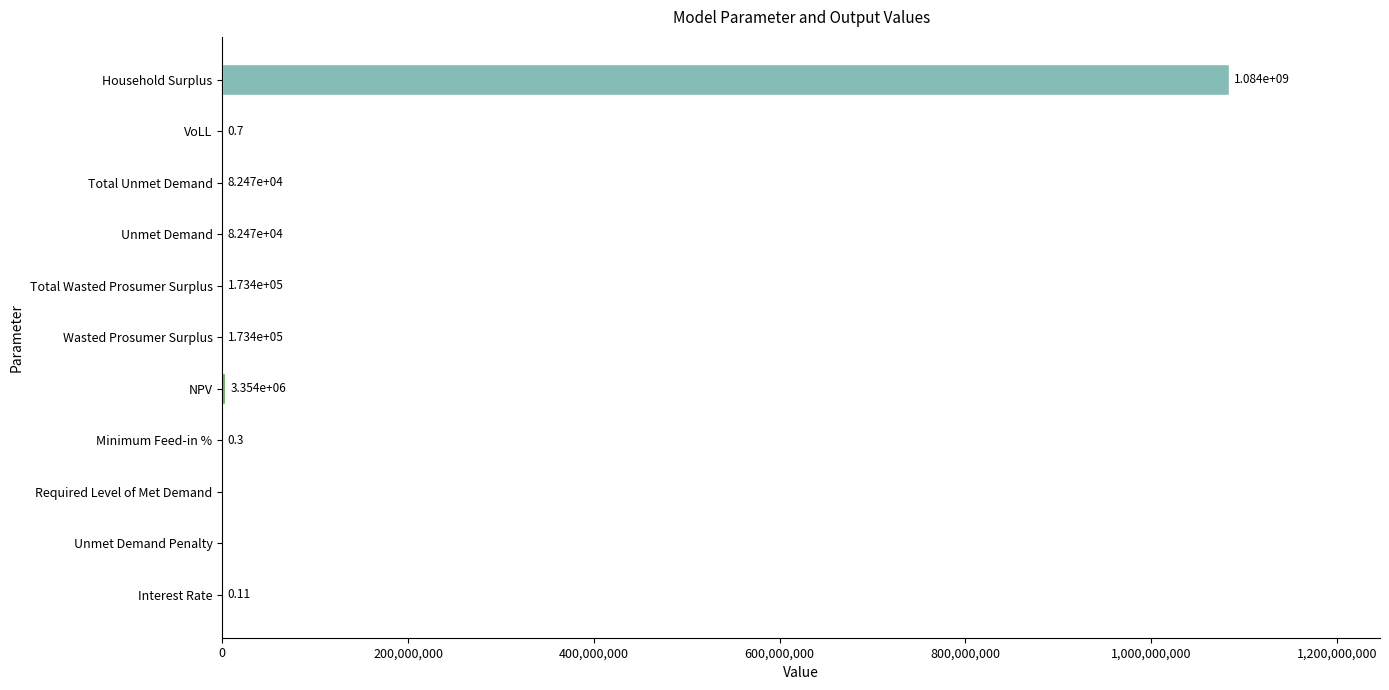

Where is the data nearest to the value 541955681?

NPV